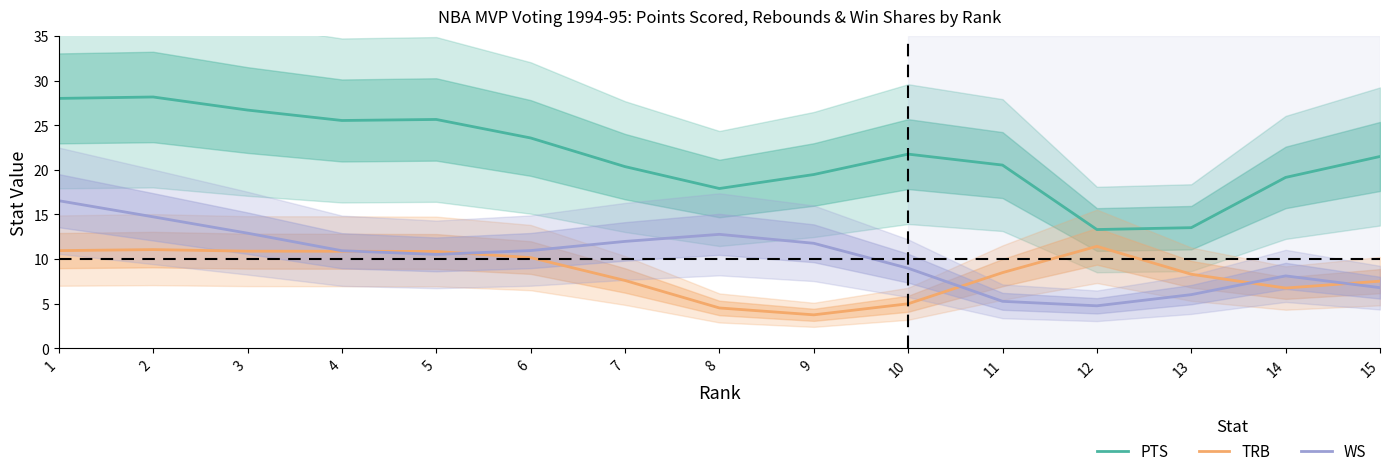

Where does the PTS series first go above 21?

1